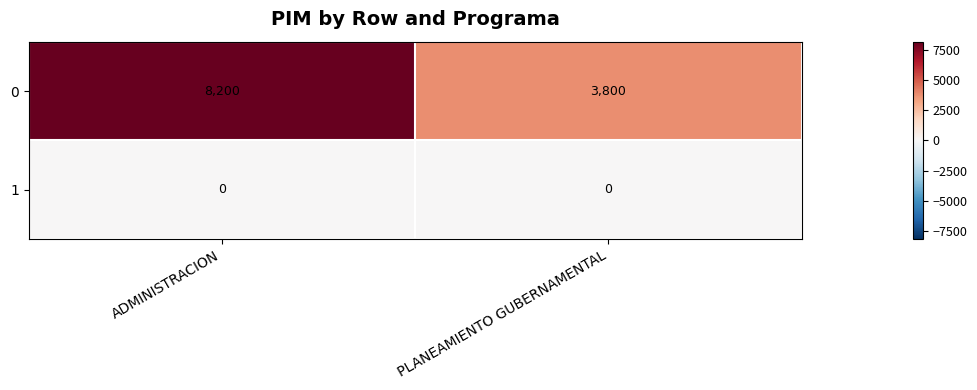

Which series has the largest total across all categories?

0